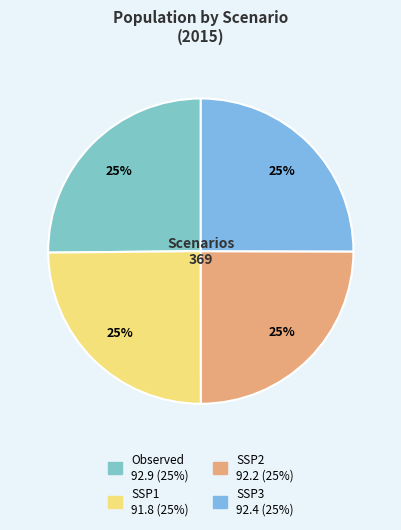

The SSP1 slice represents 25% of the pie. True or false?

True